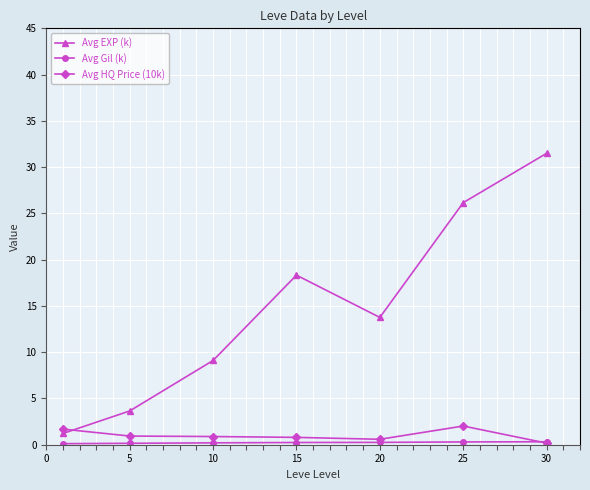

After their last crossing, which series has the higher values: Avg EXP (k) or Avg HQ Price (10k)?

Avg EXP (k)